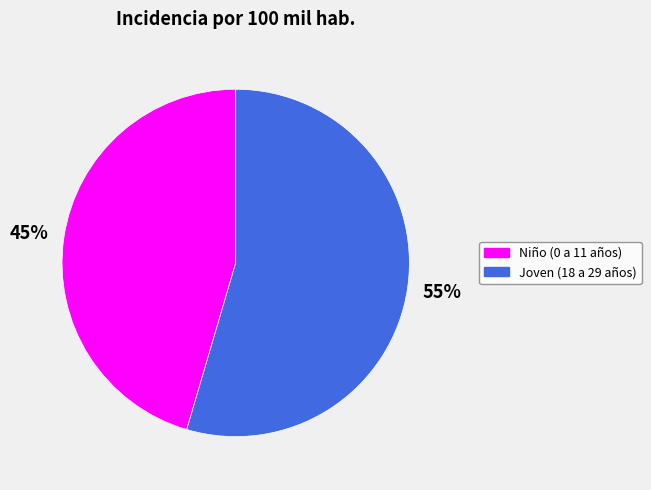

What is the ratio of the value at Joven (18 a 29 años) to the value at Niño (0 a 11 años)?

1.2